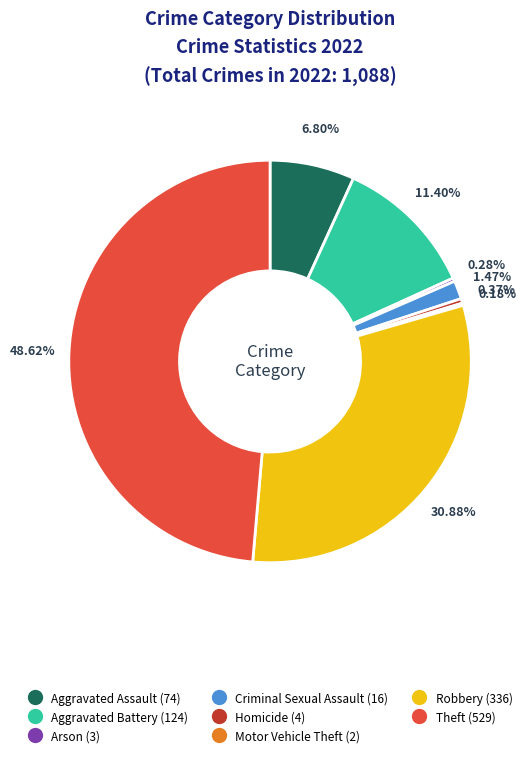

What is the largest slice in the pie chart?

Theft